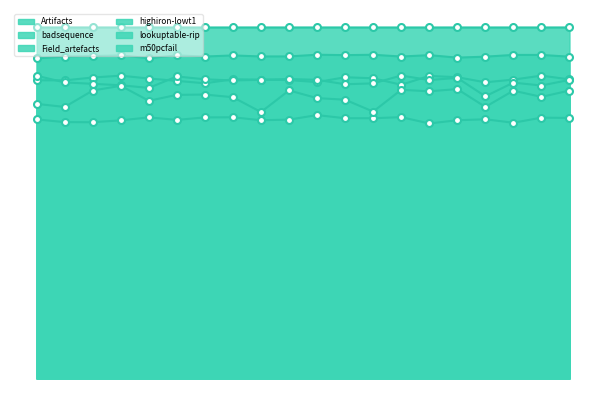

True or false: lookuptable-rip has more than 0 interior local peaks.

True